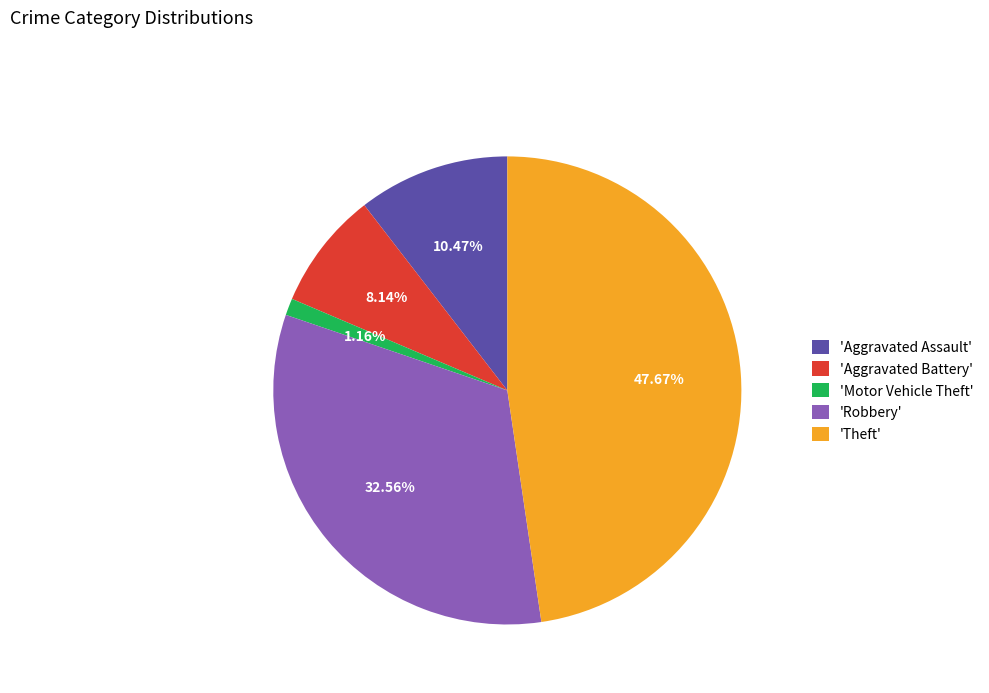

Is there a majority slice in this chart?

No